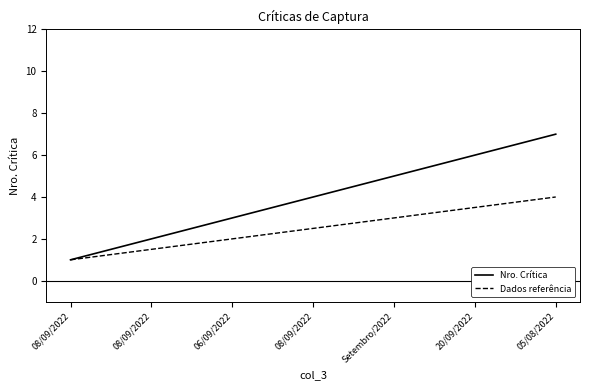

Reading left to right, transcribe all the data shown in this chart.

Nro. Crítica: 1.0	2.0	3.0	4.0	5.0	6.0	7.0
Dados referência: 1.0	1.5	2.0	2.5	3.0	3.5	4.0